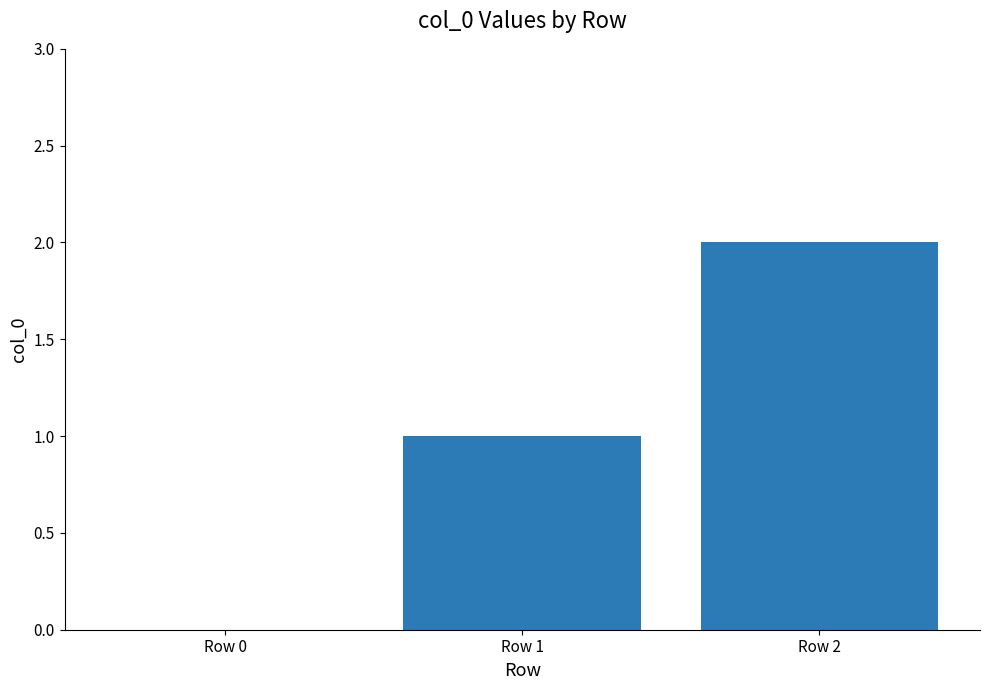

How many series are shown in this chart?

1